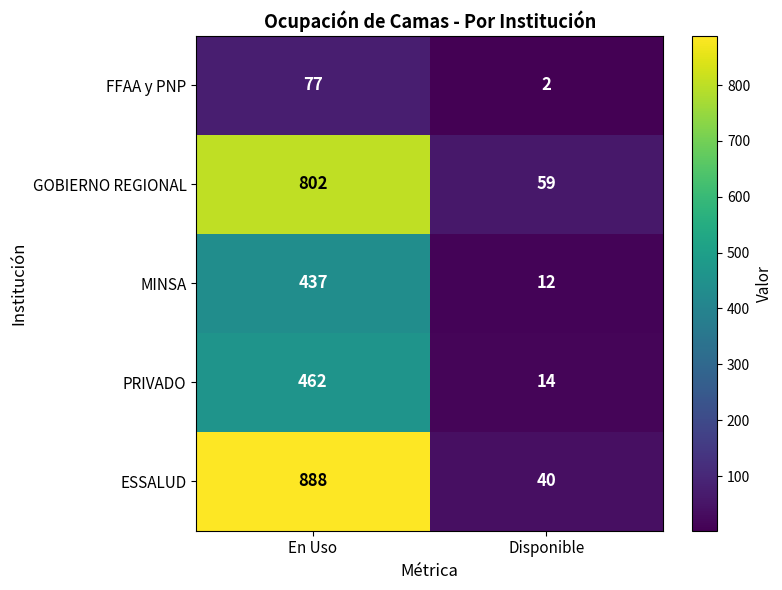

At Disponible, list the series in order from largest to smallest.

GOBIERNO REGIONAL, ESSALUD, PRIVADO, MINSA, FFAA y PNP